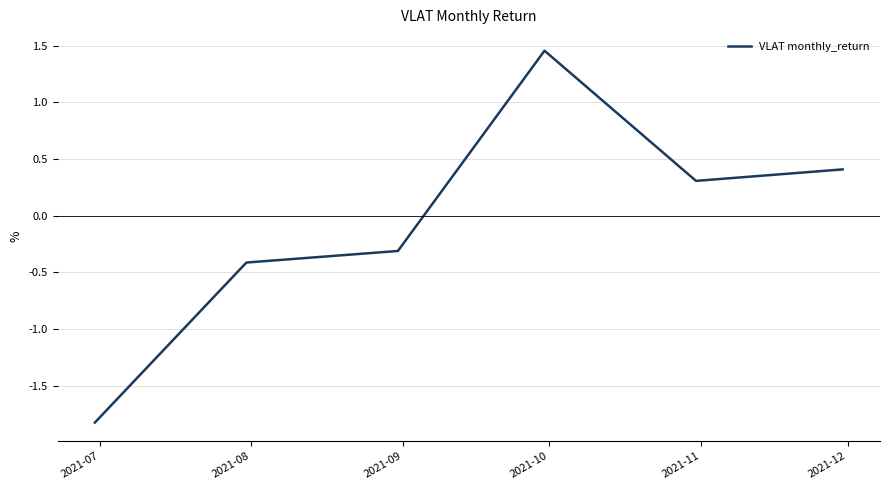

What is the difference between the second highest and second lowest values?

0.8